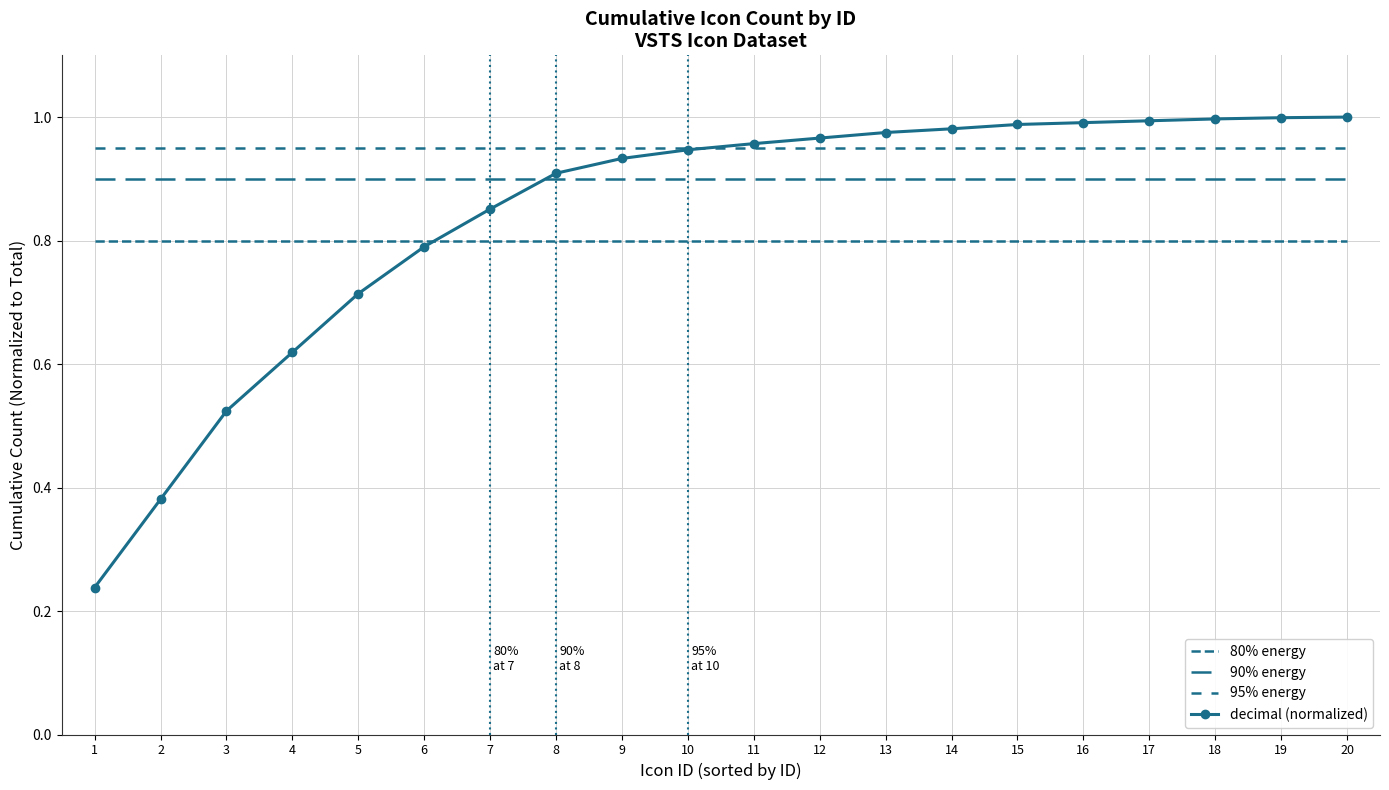

What is the sum of all 80% energy values?

16.0